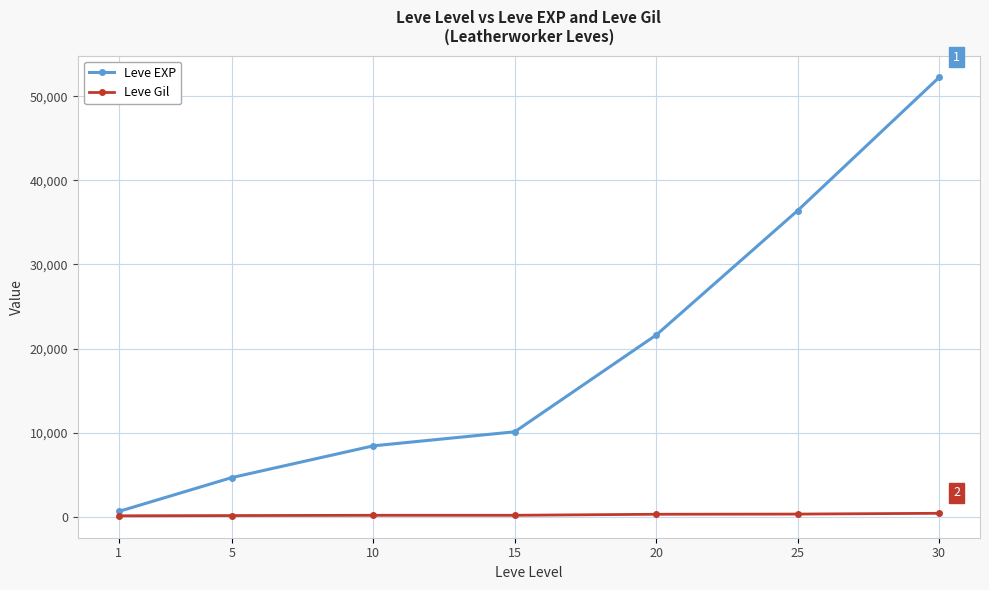

True or false: Leve Gil has a value of 317 at 25.

True